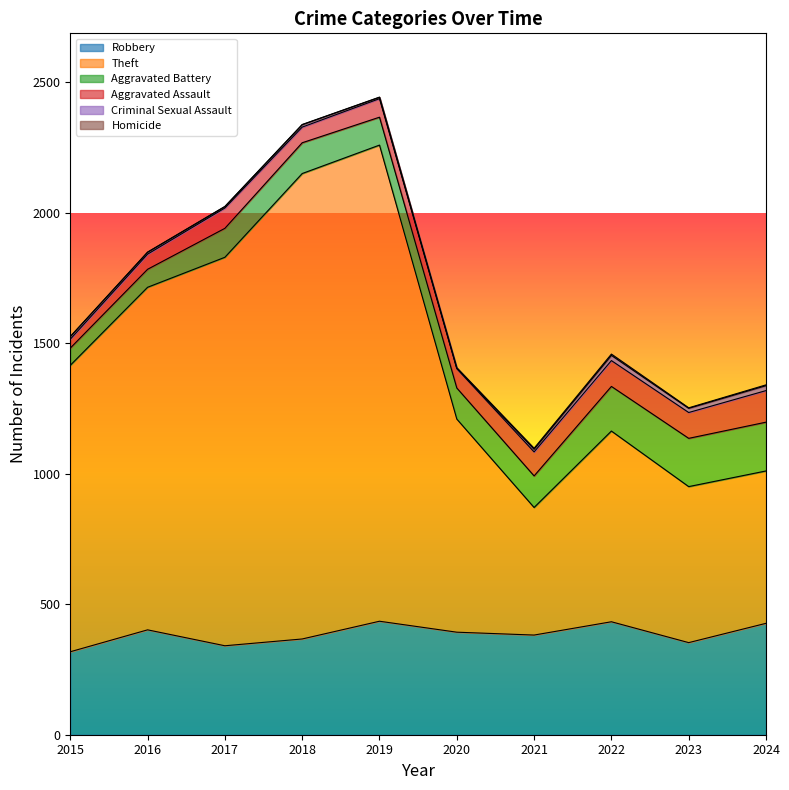

Is it true that Homicide equals 0 at 2019?

False